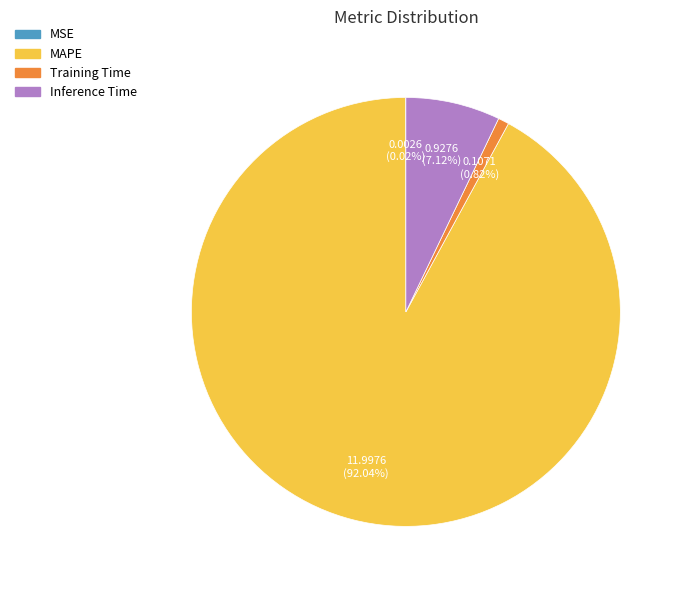

Is there a majority slice in this chart?

Yes